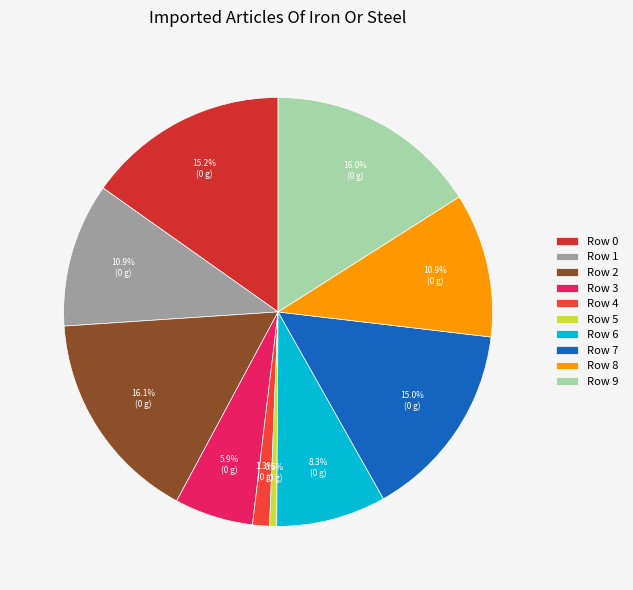

What percentage is the Row 1 slice, to the nearest percent?

11%